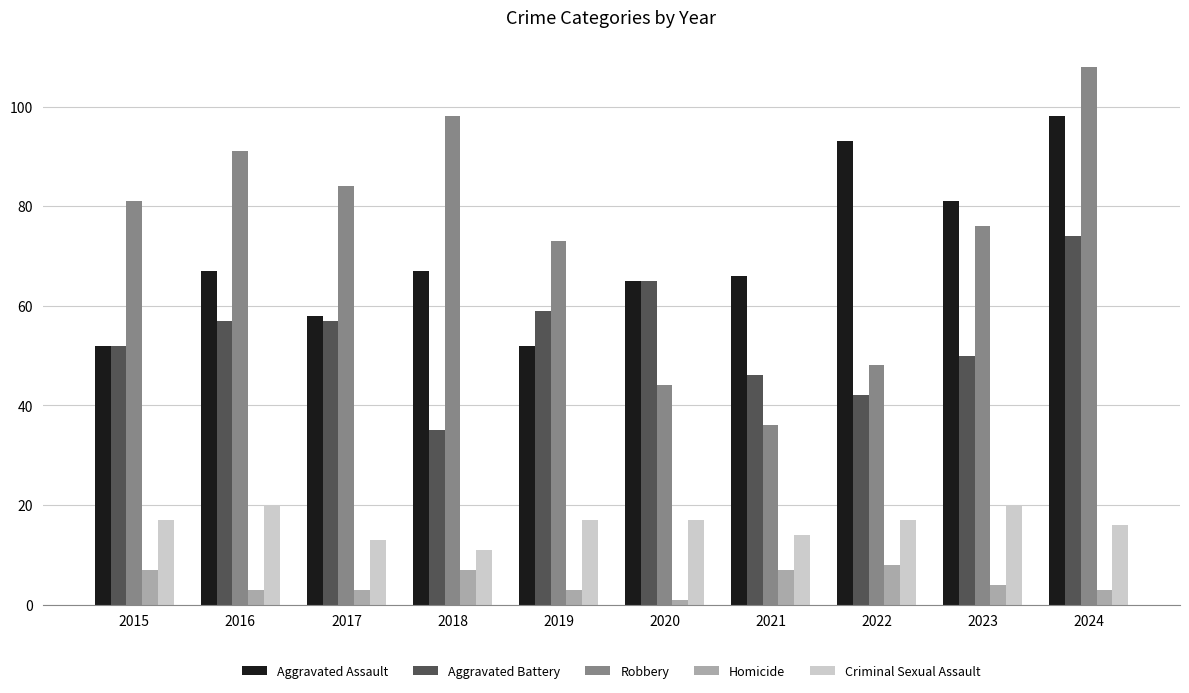

Which series has the largest total across all categories?

Robbery